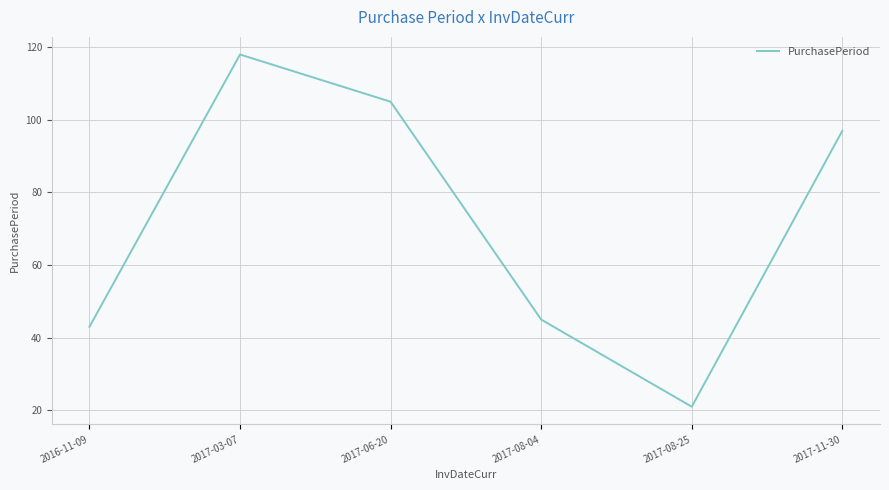

Where is the first local minimum?

2017-08-25